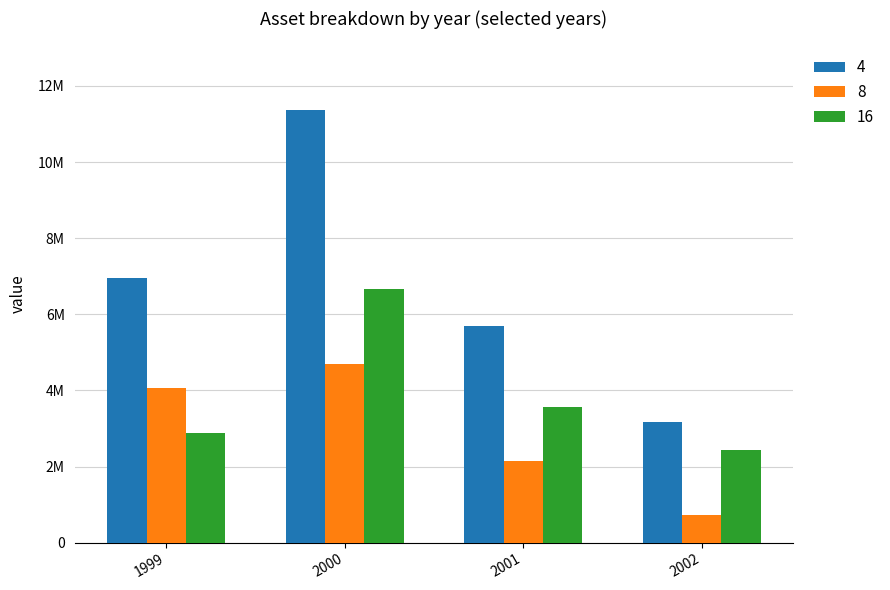

What is the maximum value for 4?

11357627